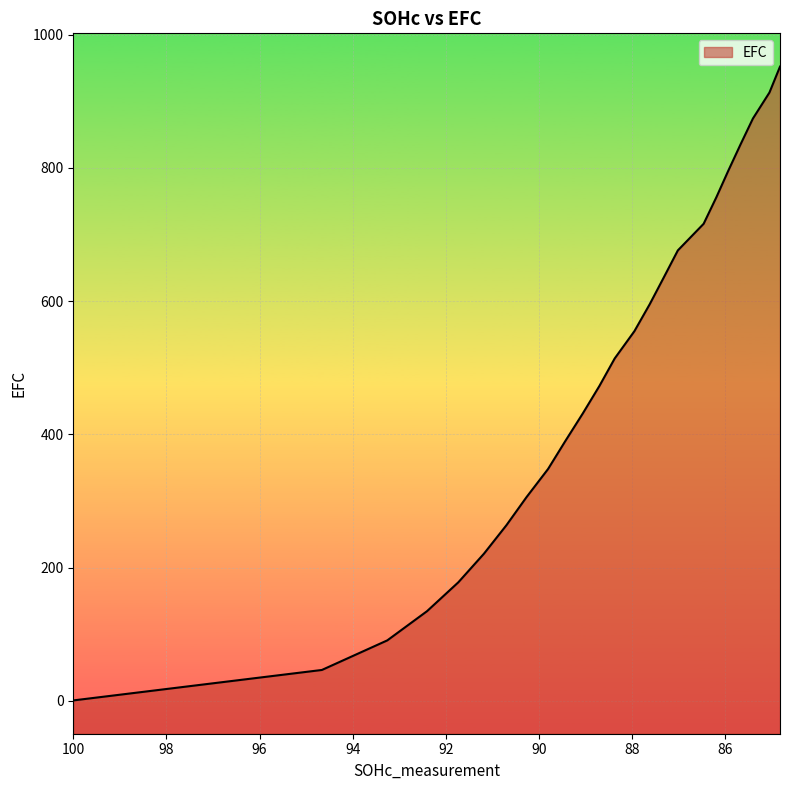

True or false: there are more than 1 points higher than both neighbors.

False